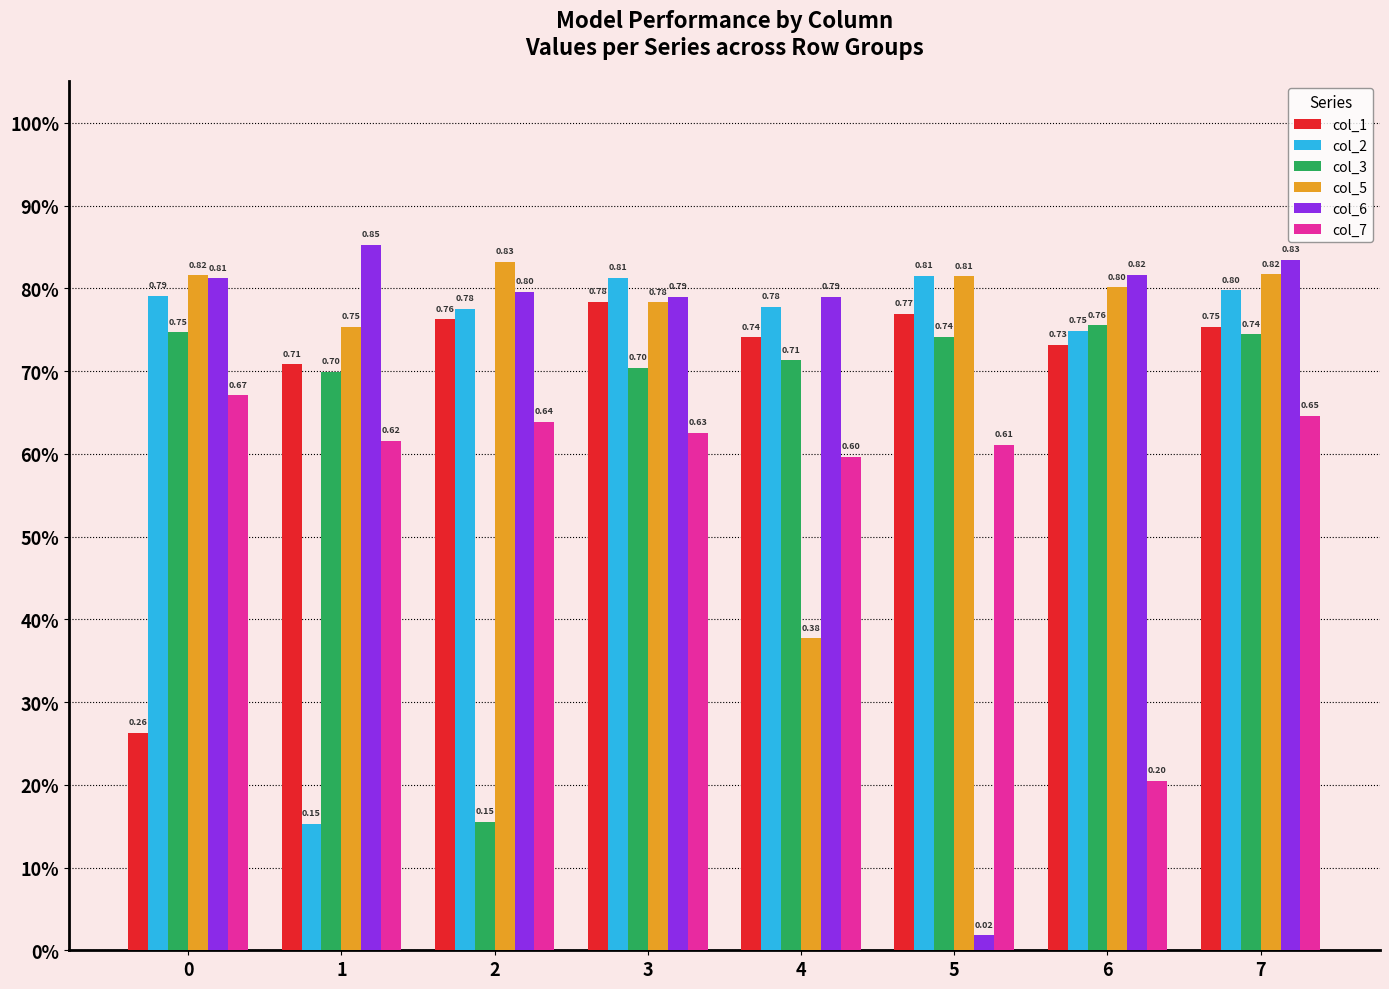

What are all the series names shown in the legend?

col_1, col_2, col_3, col_5, col_6, col_7